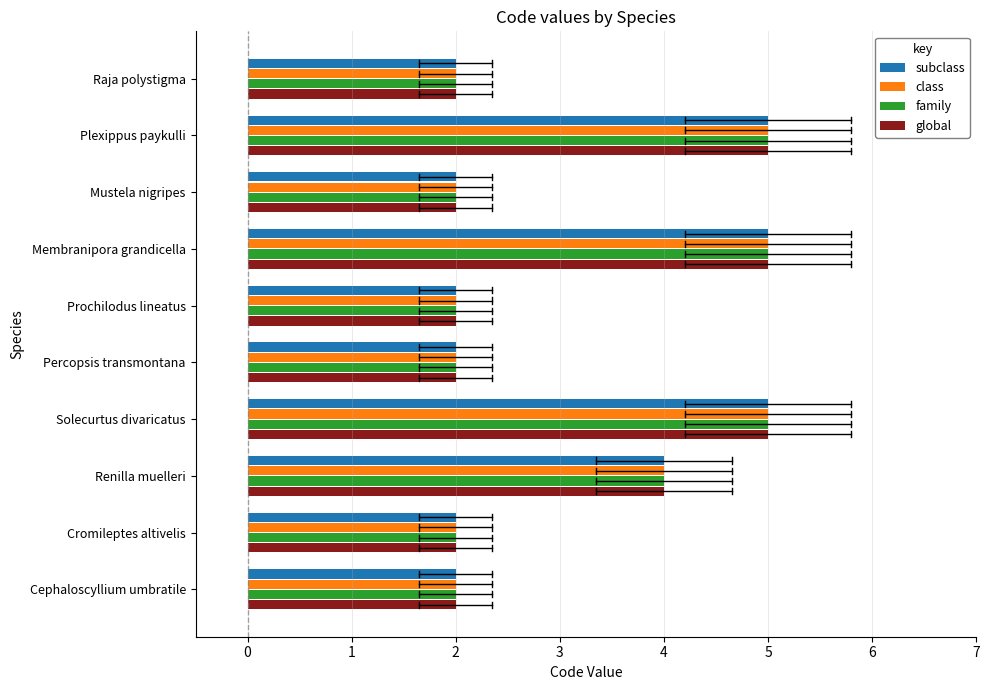

What value does the family series have at Solecurtus divaricatus?

5